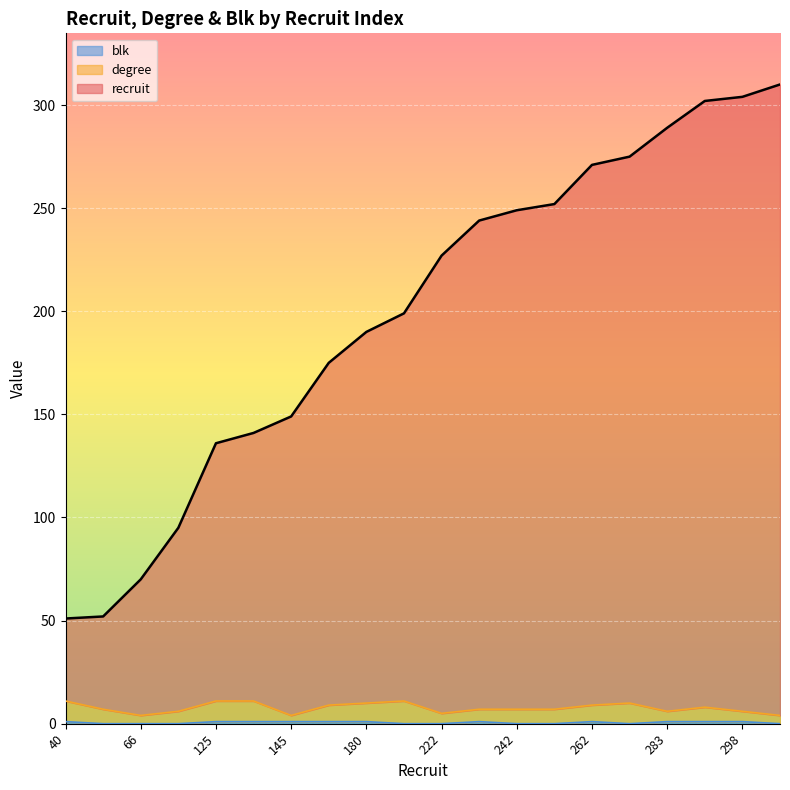

At which category is the sum across all series the highest?

306